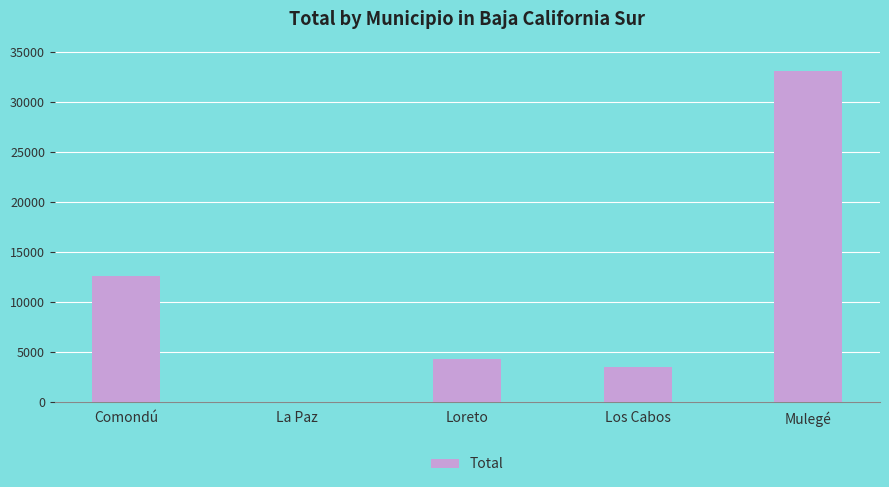

Reading left to right, list all the values displayed in this chart.

12547.3	20.3	4311.0	3452.0	33092.0